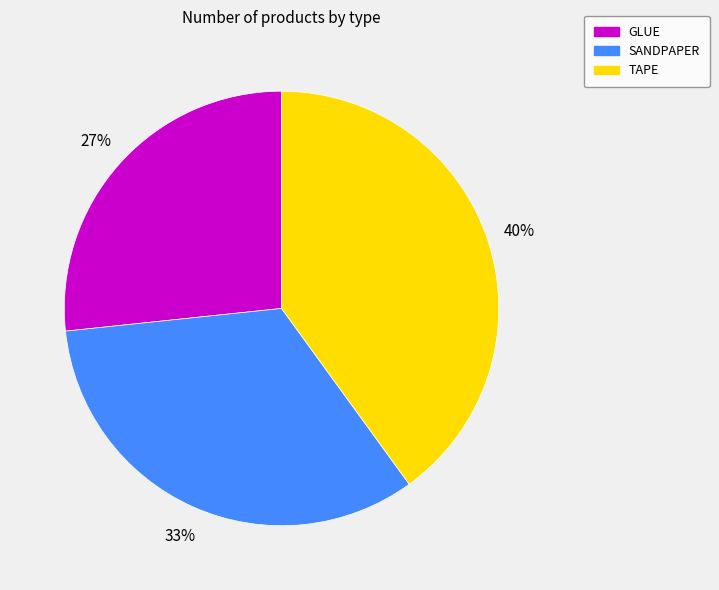

What is the largest slice in the pie chart?

TAPE